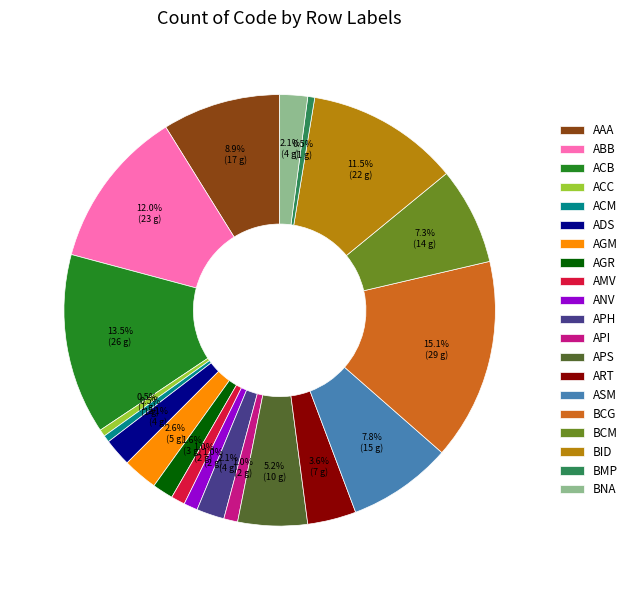

What percentage is the API slice, to the nearest percent?

1%